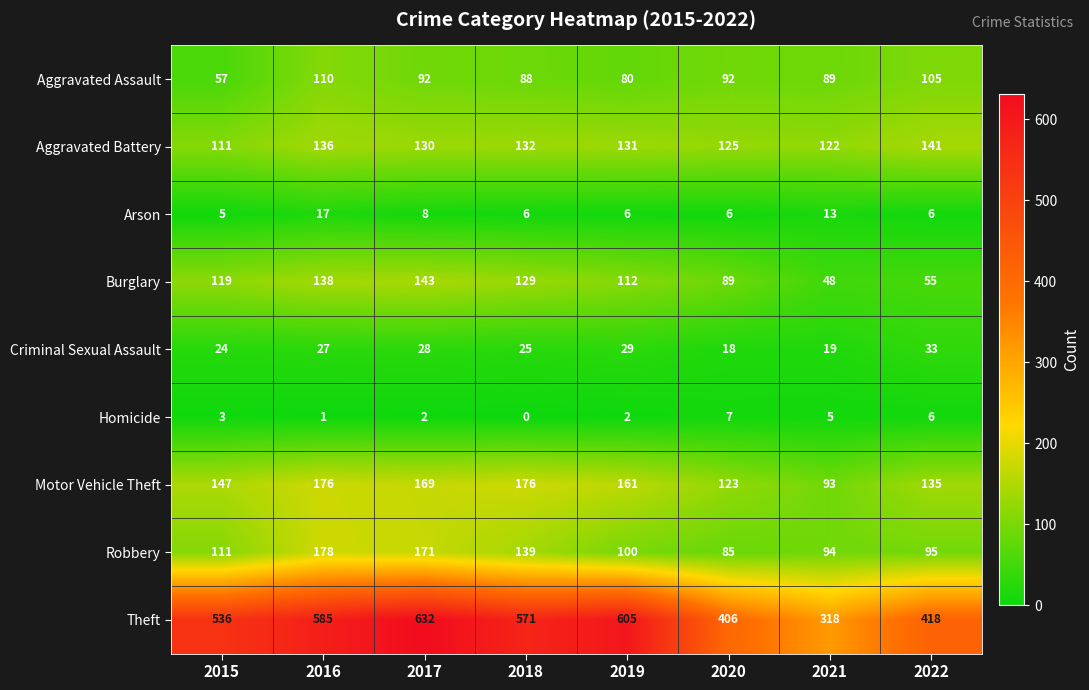

What is the difference between the maximum and minimum values in the Robbery series?

93